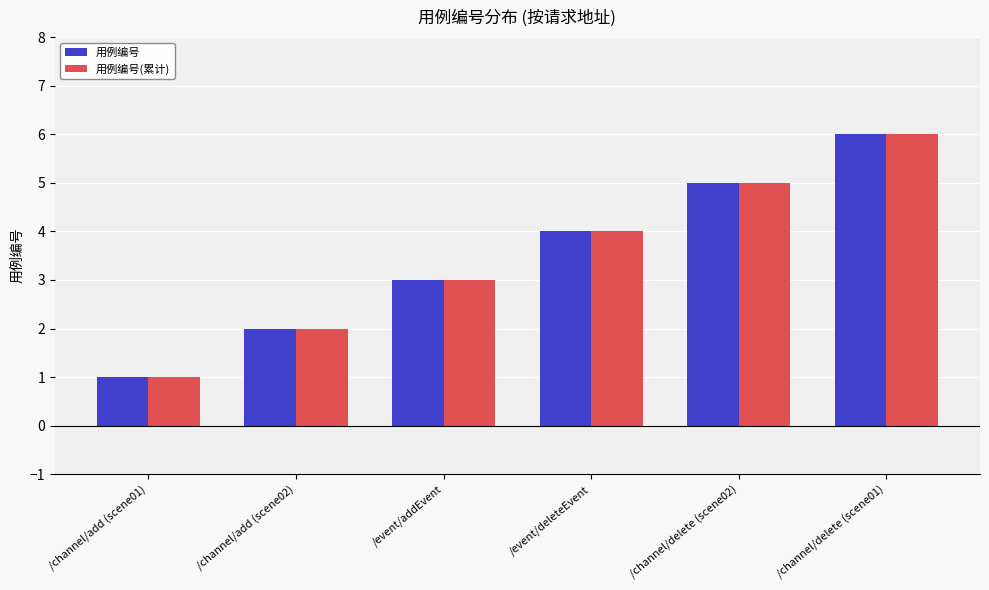

Reading left to right, what are all the values shown in this chart?

用例编号: /channel/add (scene01)=1	/channel/add (scene02)=2	/event/addEvent=3	/event/deleteEvent=4	/channel/delete (scene02)=5	/channel/delete (scene01)=6
用例编号(累计): /channel/add (scene01)=1	/channel/add (scene02)=2	/event/addEvent=3	/event/deleteEvent=4	/channel/delete (scene02)=5	/channel/delete (scene01)=6